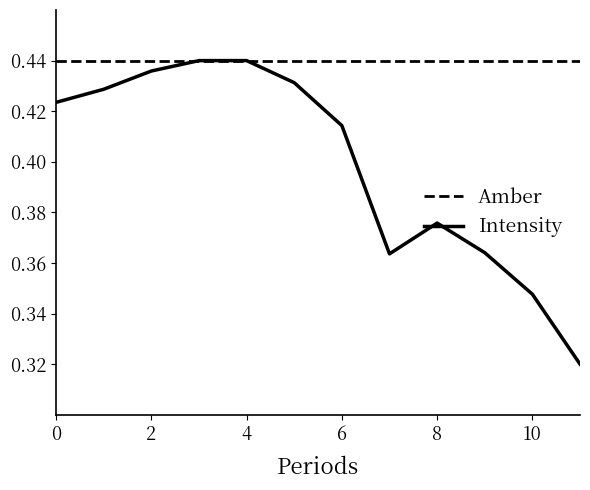

List the series in order of their overall mean, lowest first.

Intensity, Amber